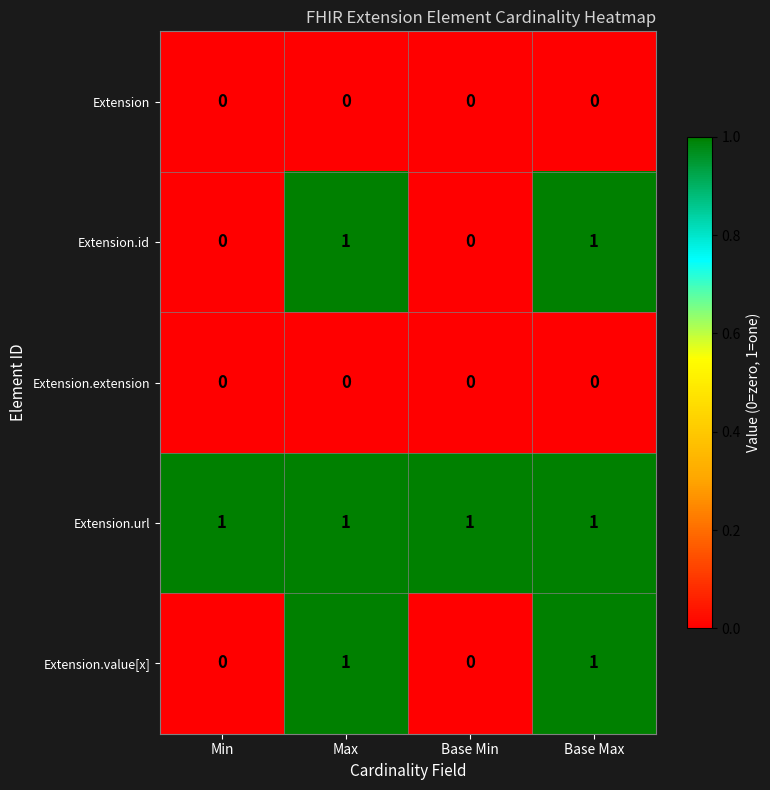

Reading left to right, transcribe all the data shown in this chart.

Extension: Min=0	Max=0	Base Min=0	Base Max=0
Extension.id: Min=0	Max=1	Base Min=0	Base Max=1
Extension.extension: Min=0	Max=0	Base Min=0	Base Max=0
Extension.url: Min=1	Max=1	Base Min=1	Base Max=1
Extension.value[x]: Min=0	Max=1	Base Min=0	Base Max=1